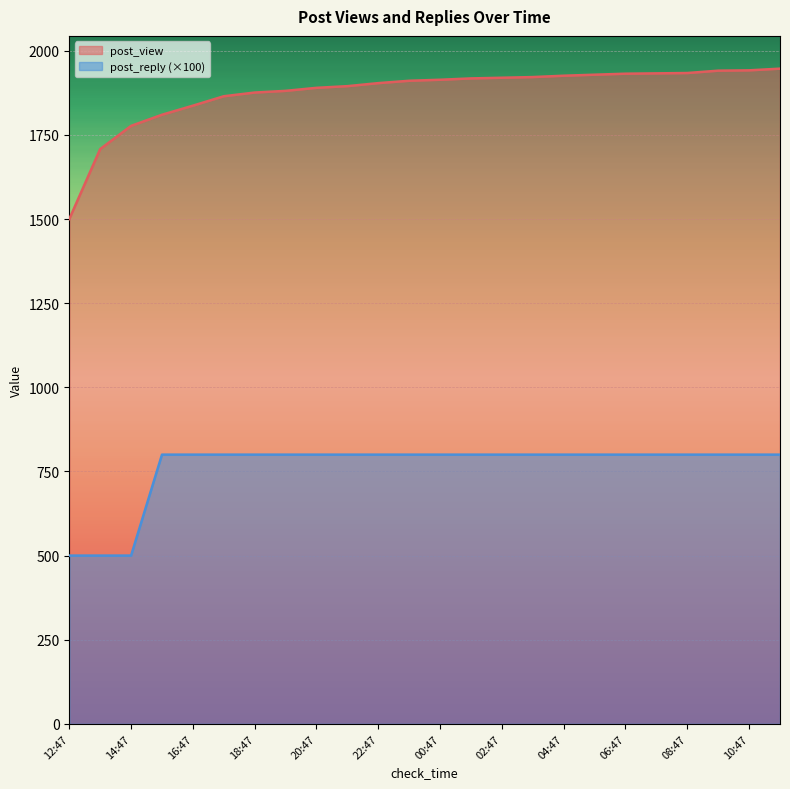

True or false: post_view and post_reply cross at least once.

False